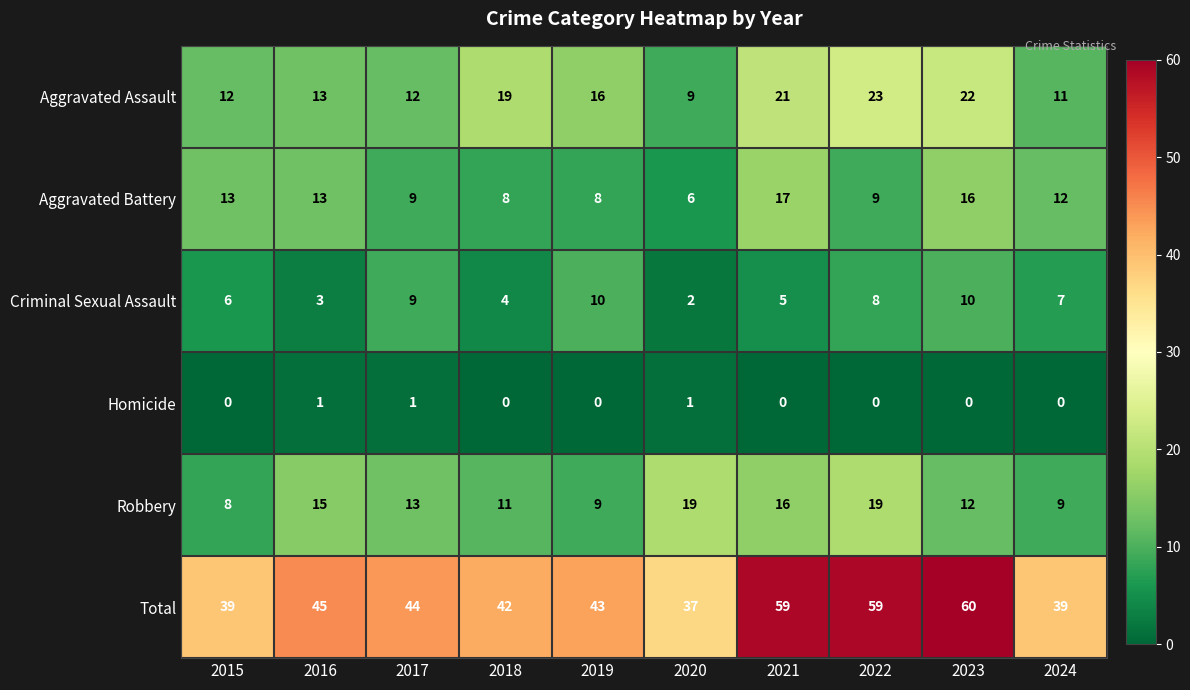

What is the spread (max minus min) of values at 2023?

60